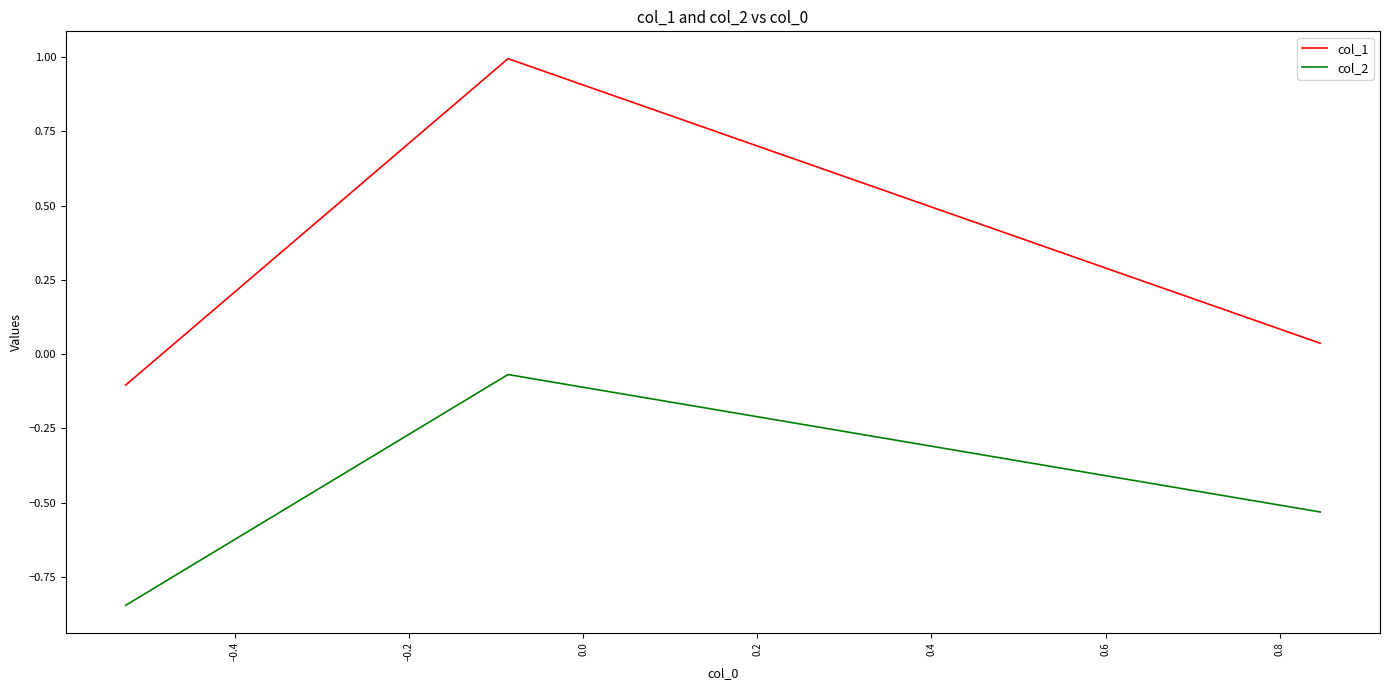

What is the highest value of the col_1 series?

1.0